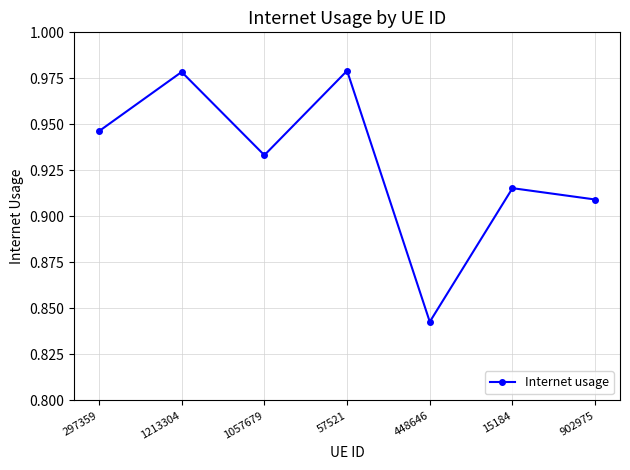

Count the number of categories in the chart.

7